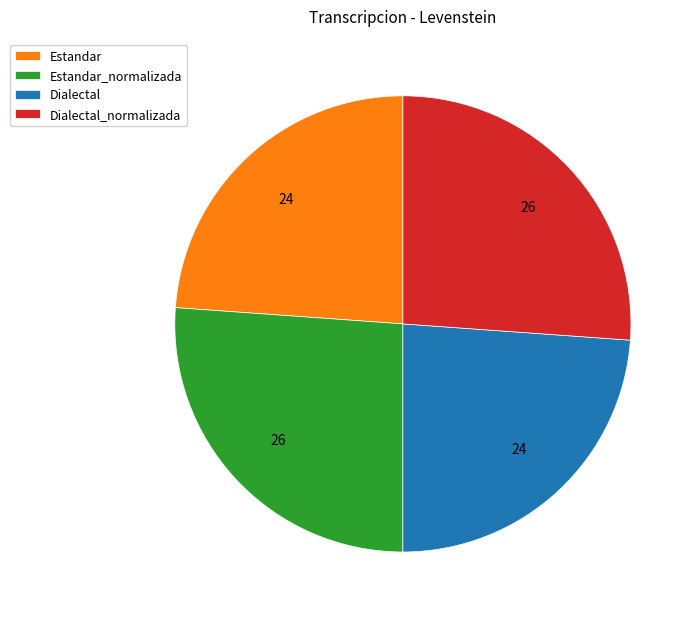

Is it true that Dialectal_normalizada is 32% of the pie?

False